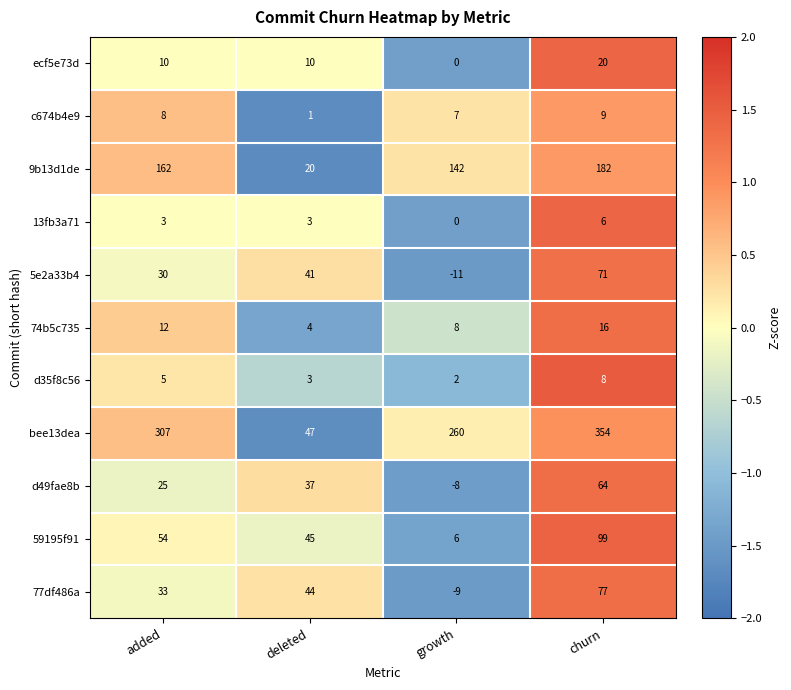

Between deleted and churn, which series saw the biggest shift?

bee13dea